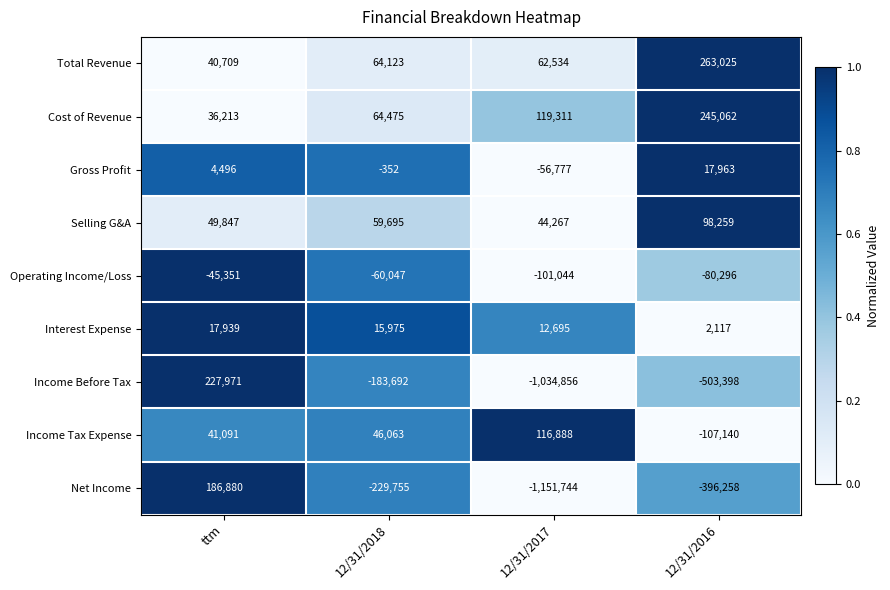

The Net Income series shows -396258 at 12/31/2016. True or false?

True